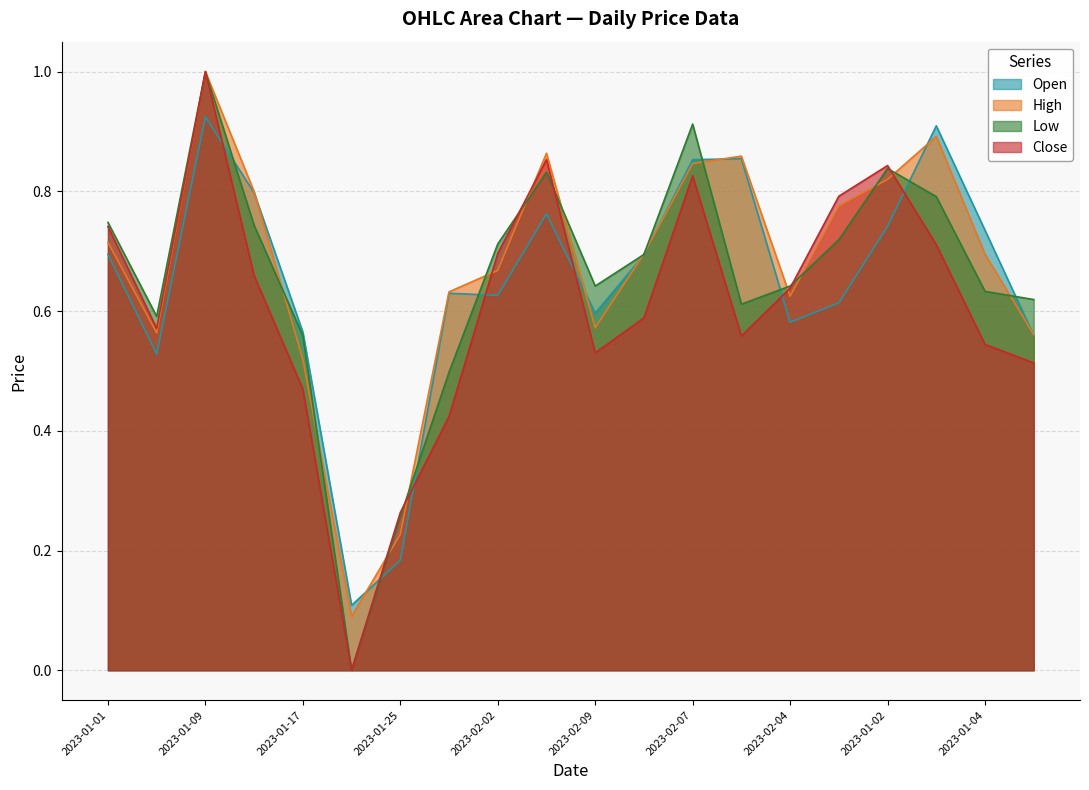

List the labels in order of Low value, smallest first.

2023-01-21, 2023-01-25, 2023-01-29, 2023-01-17, 2023-01-05, 2023-02-08, 2023-01-06, 2023-01-04, 2023-02-09, 2023-02-04, 2023-02-03, 2023-02-02, 2023-02-05, 2023-01-13, 2023-01-01, 2023-01-03, 2023-02-06, 2023-01-02, 2023-02-07, 2023-01-09